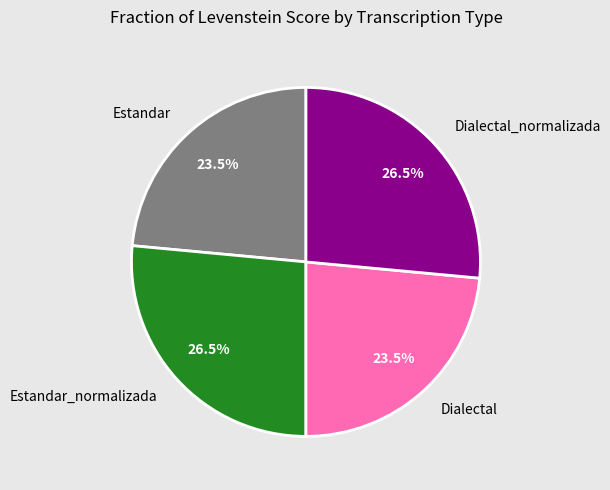

Does any single category account for the majority?

No